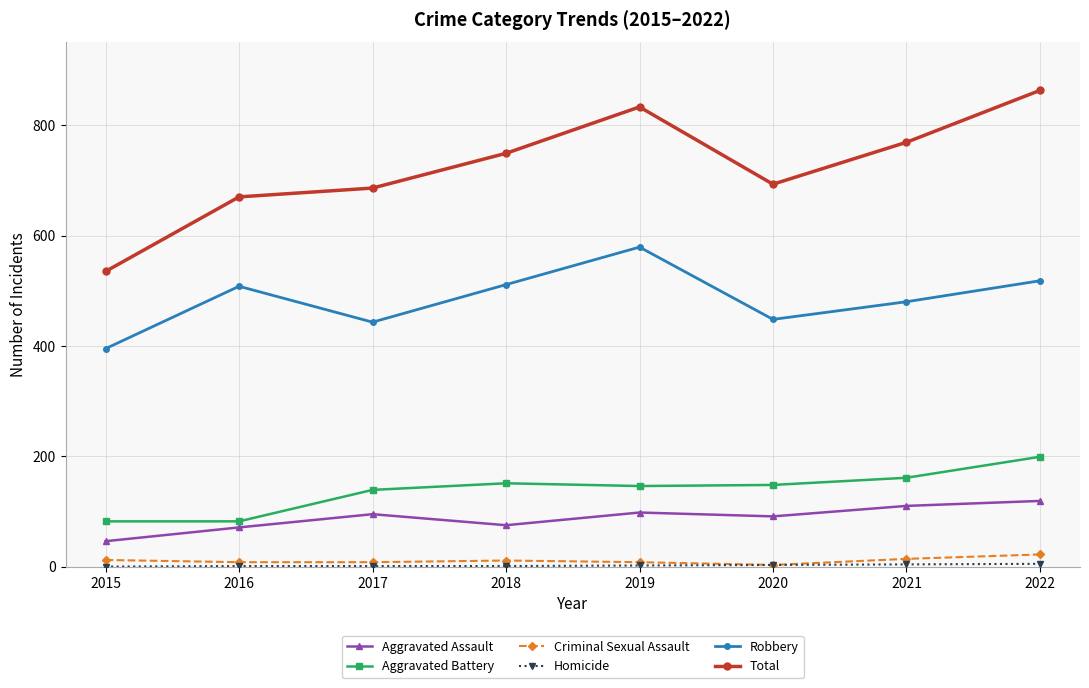

Is it true that Total equals 188 at 2021?

False